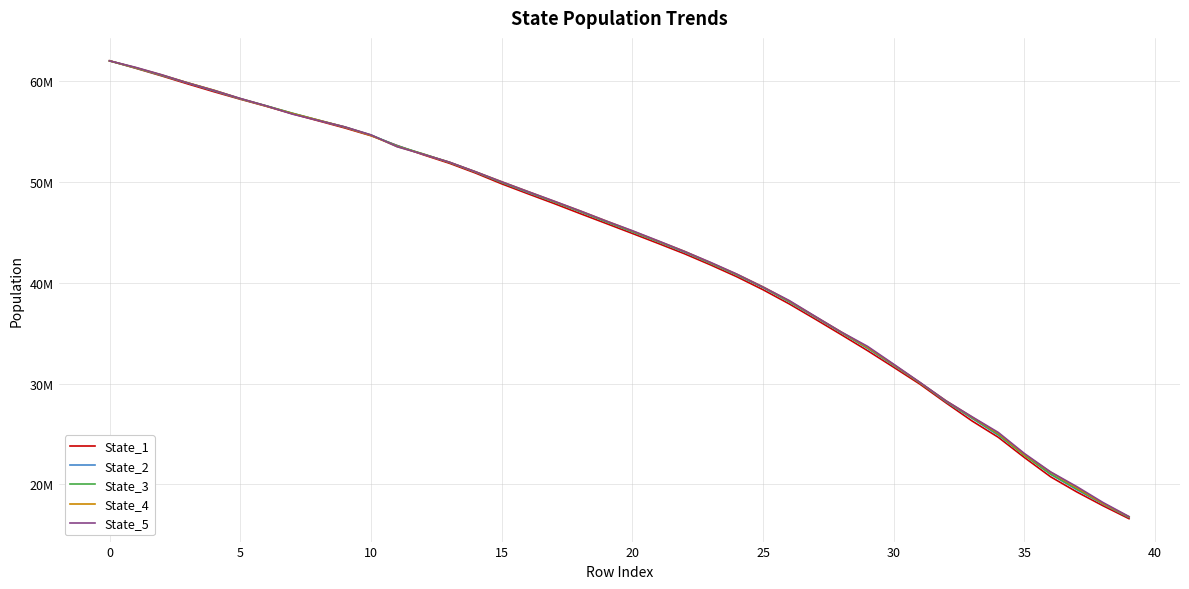

True or false: State_3 has more than 0 interior local peaks.

False